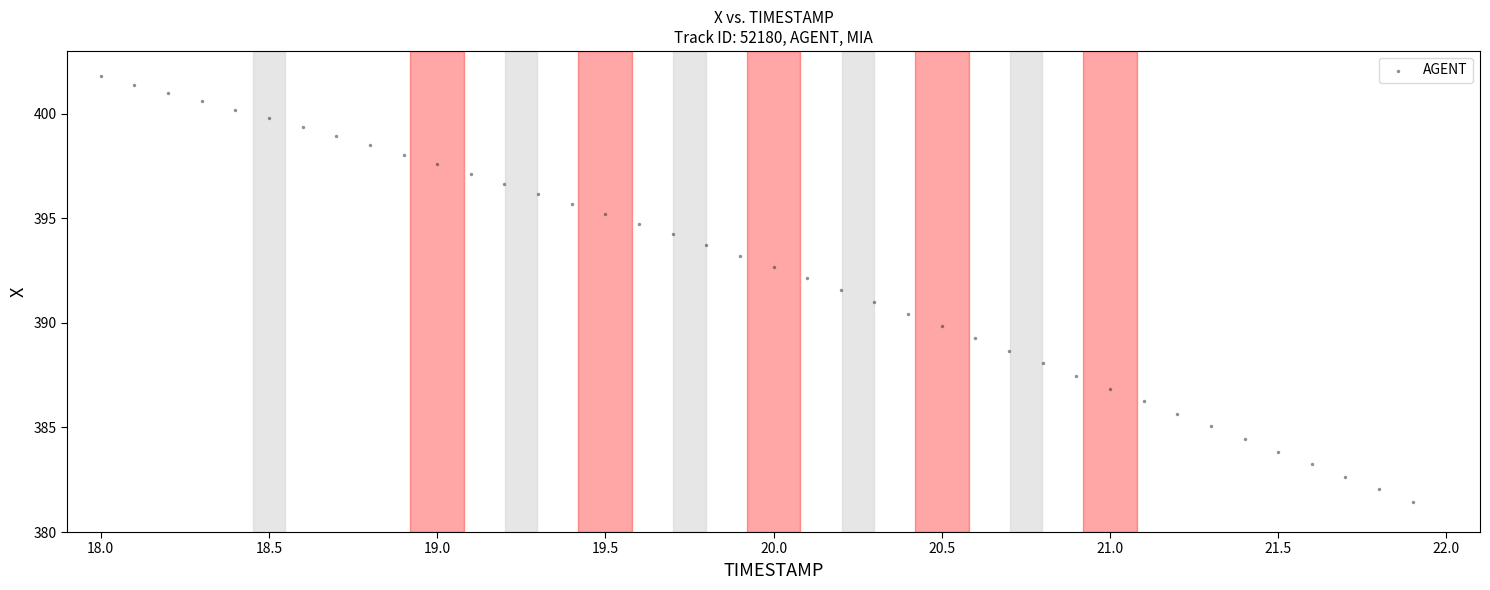

What is the range of Y values (max minus min)?

20.3